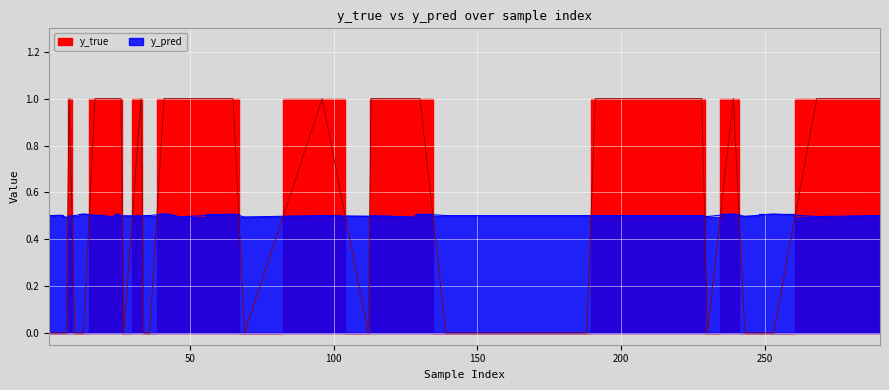

Which series ends up on top after the final intersection of y_pred and y_true?

y_true